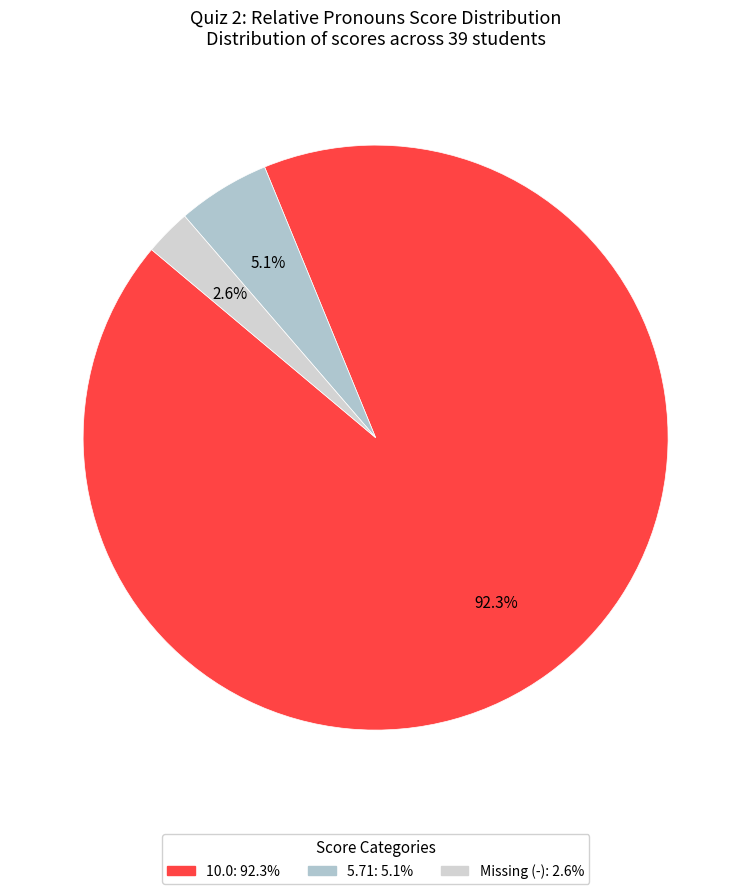

How many segments does this pie chart have?

3